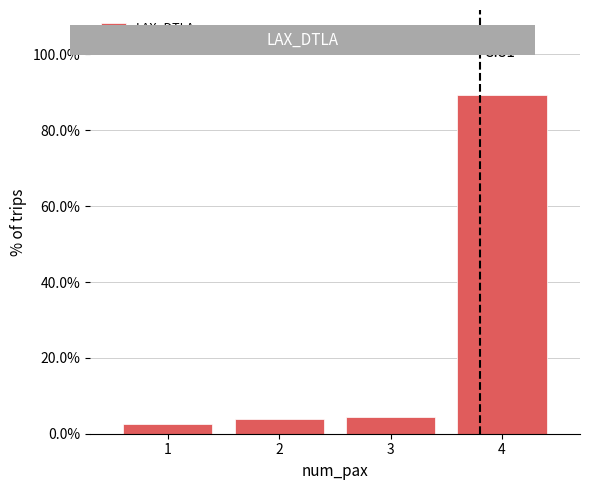

Which range on the x-axis has the tallest bar?

3.5 to 4.5